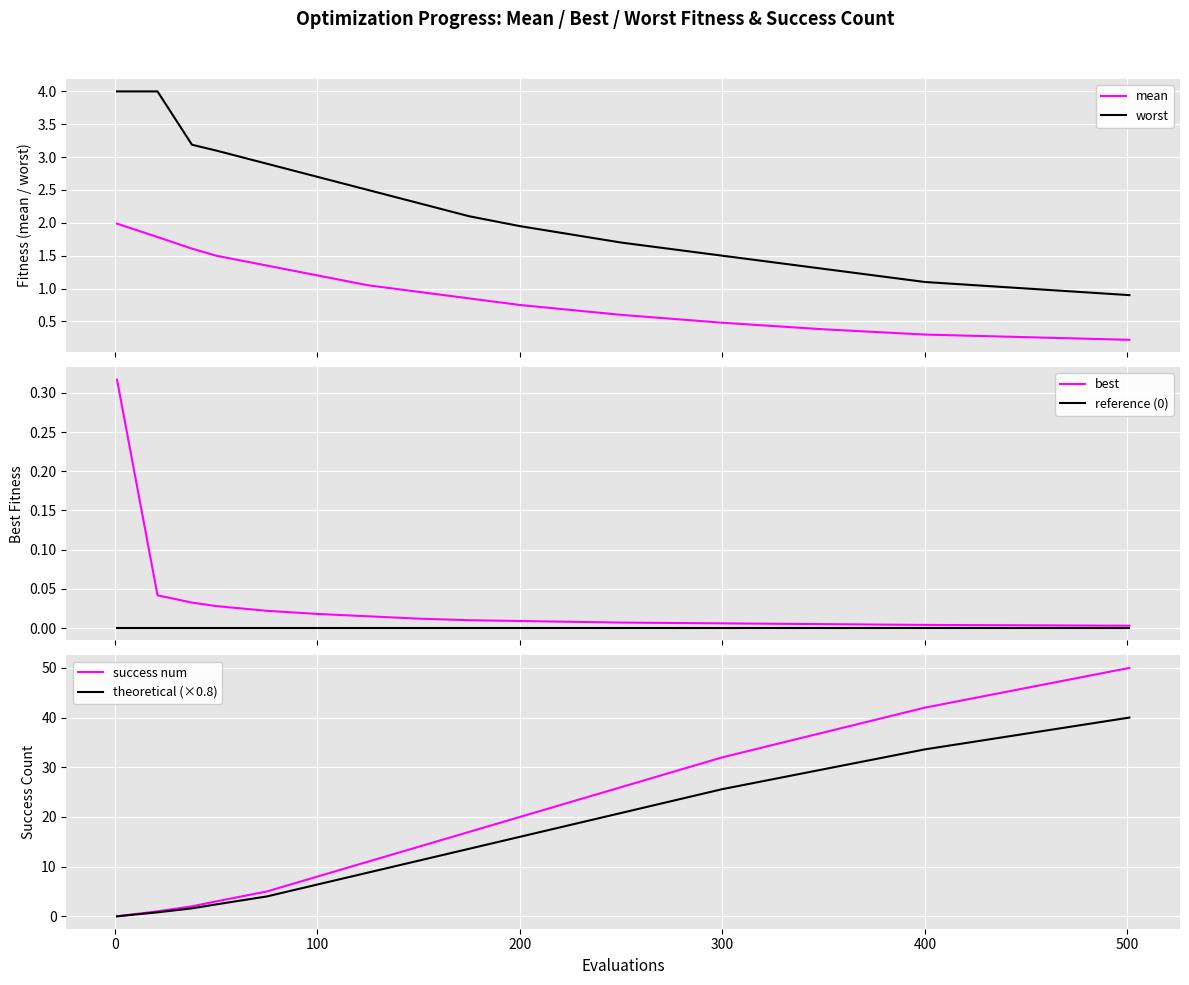

True or false: mean and worst intersect in this chart.

False